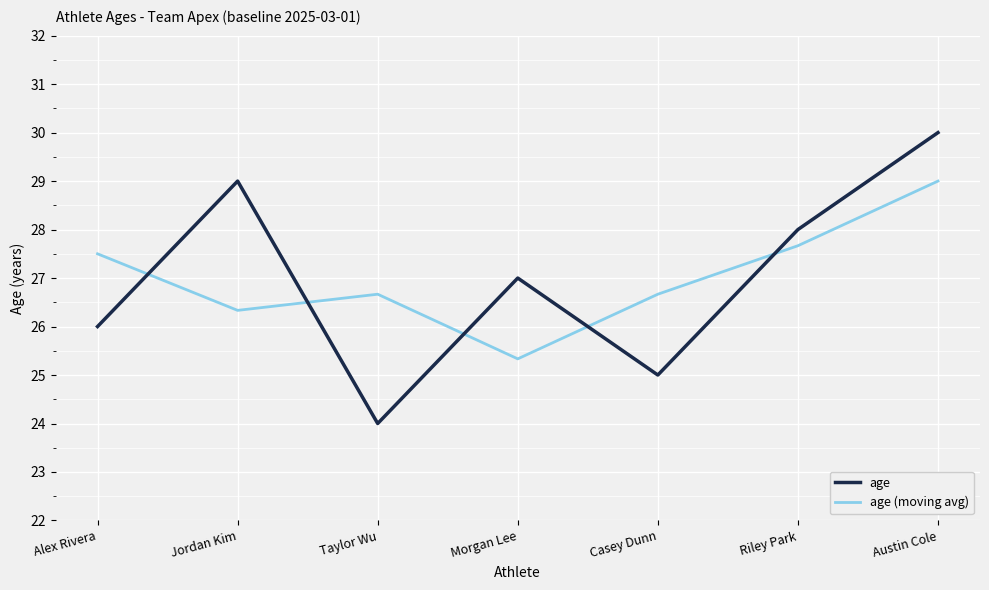

True or false: age (moving avg) and age cross at least once.

True